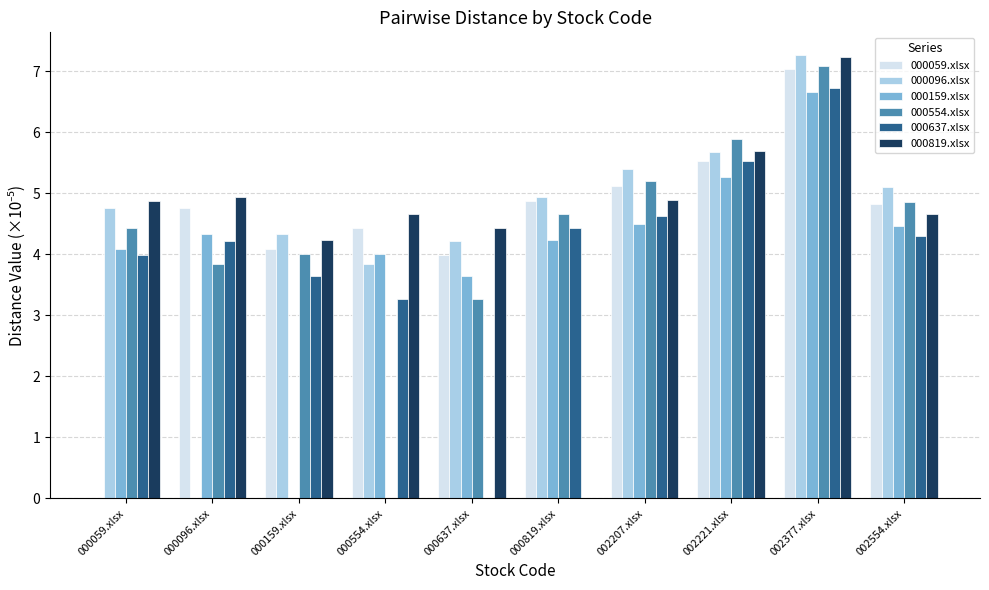

Where is 000159.xlsx nearest to the value 3?

000637.xlsx